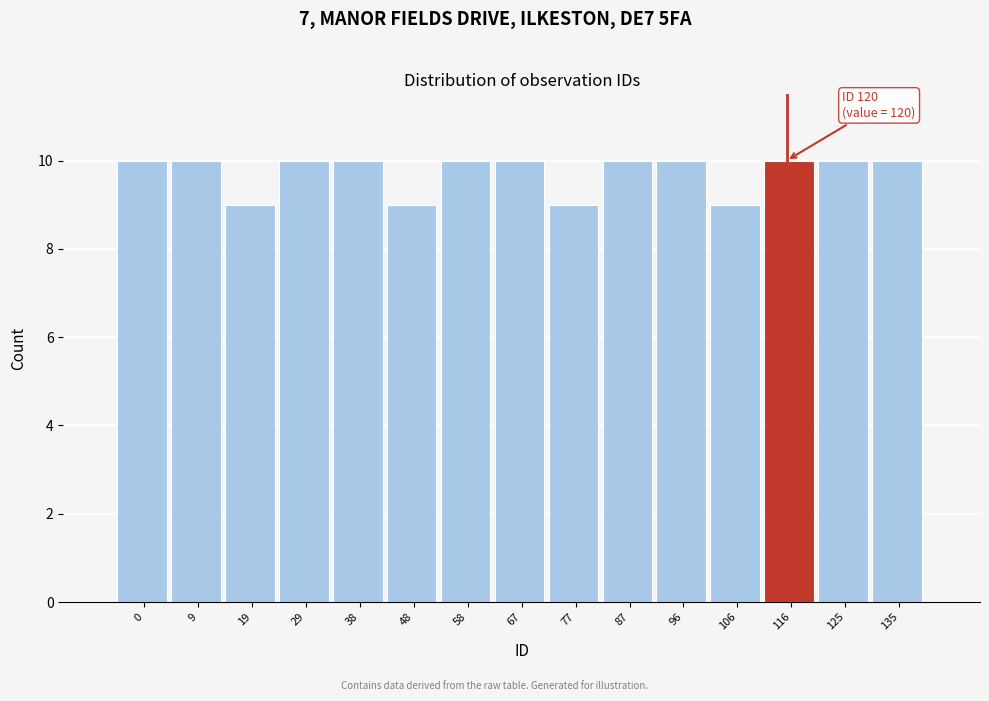

Reading left to right, what are all the values shown in this chart?

10	10	9	10	10	9	10	10	9	10	10	9	10	10	10